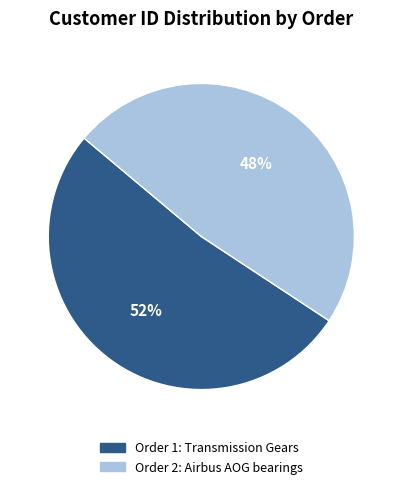

Is there any slice that represents more than half of the pie?

Yes